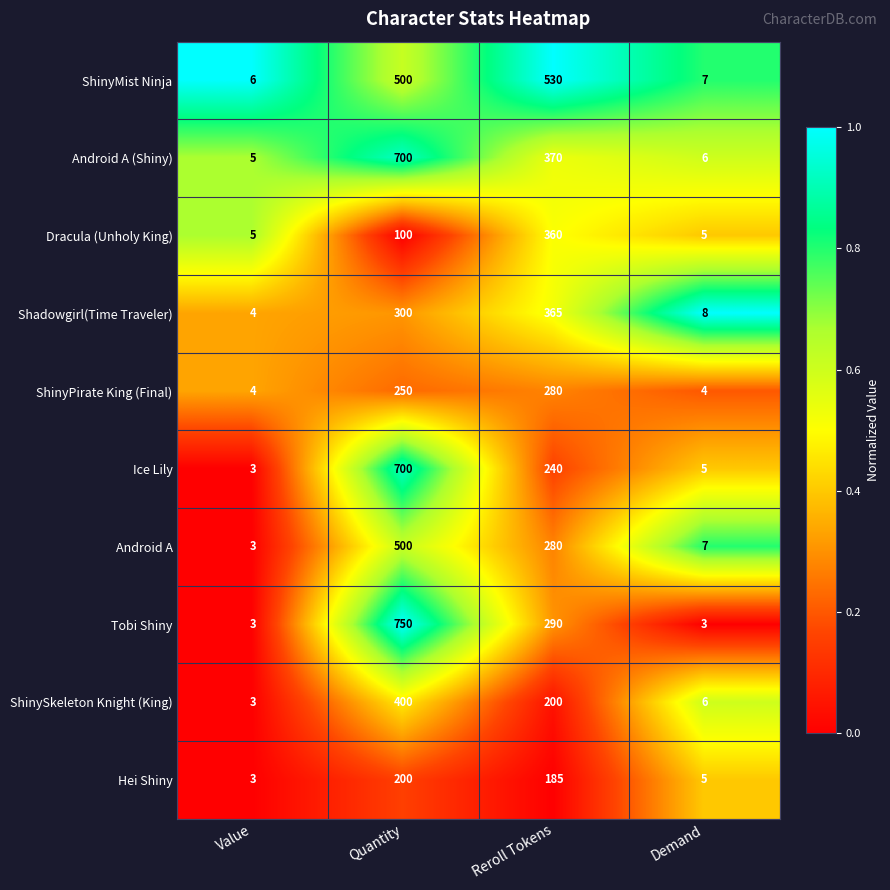

True or false: Ice Lily has a value of 700 at Quantity.

True